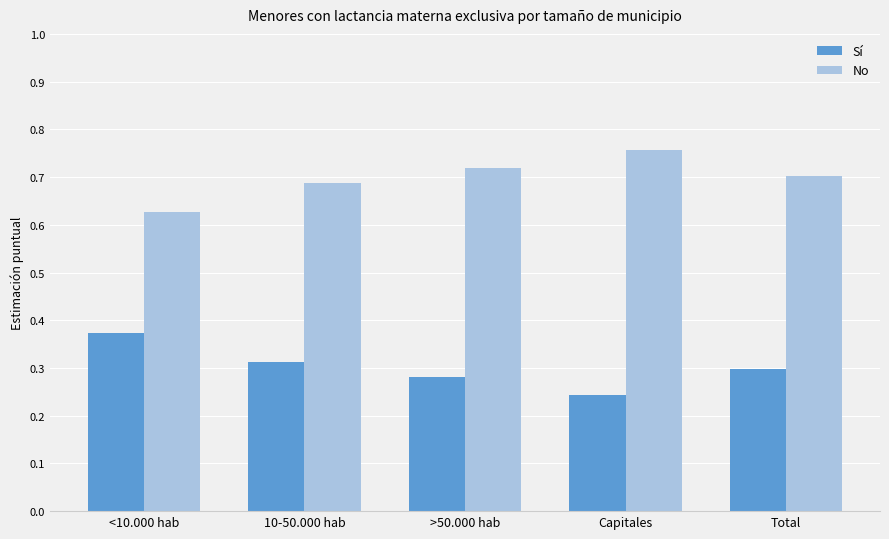

Is it true that Sí equals 0.5 at >50.000 hab?

False